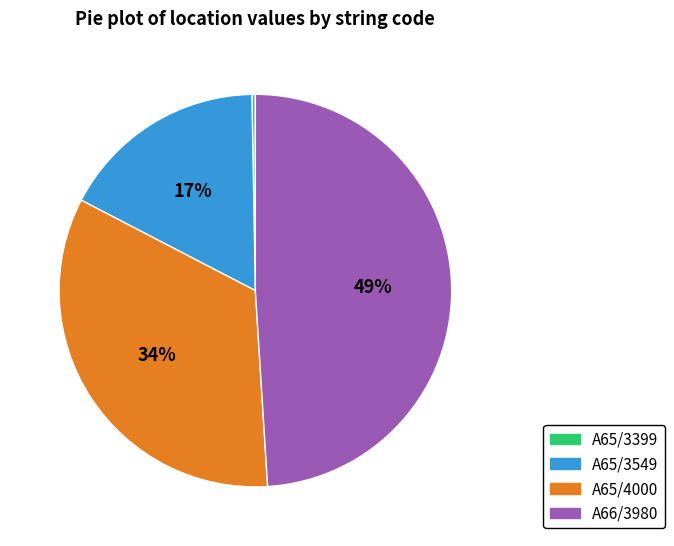

Does any single category account for the majority?

No